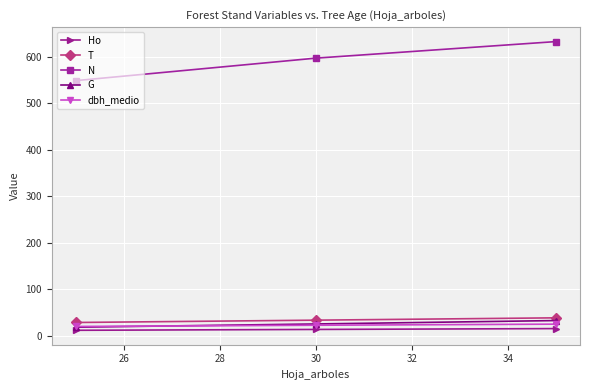

Which series has the largest total across all categories?

N